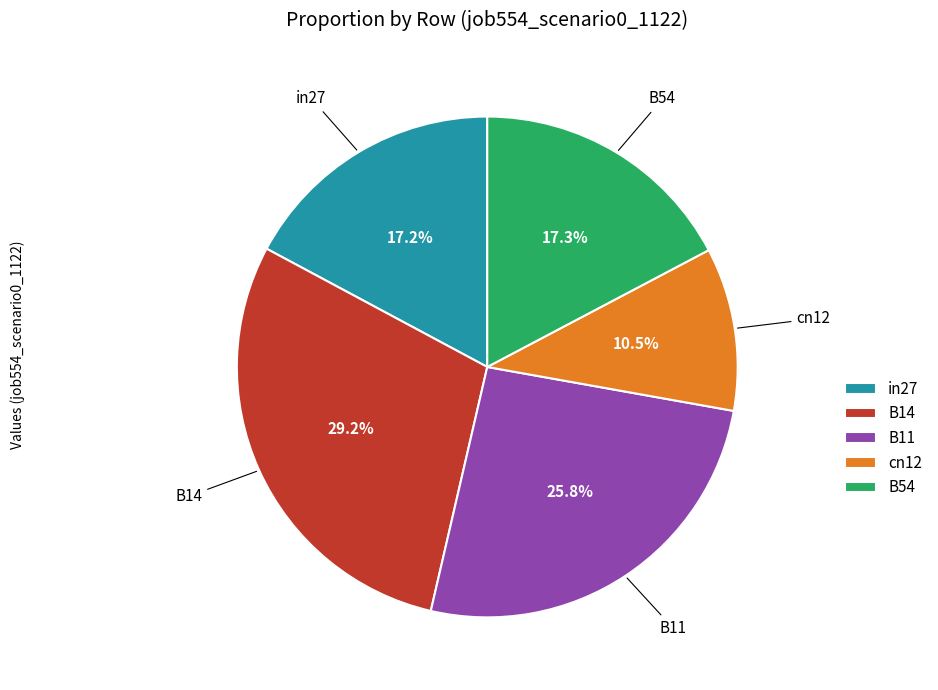

Between in27 and B14, which is larger?

B14